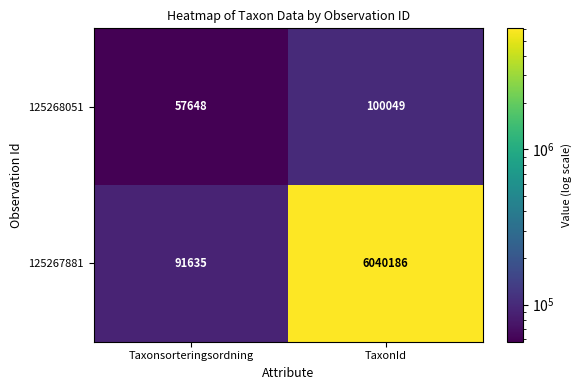

Which series changed the most between Taxonsorteringsordning and TaxonId?

125267881